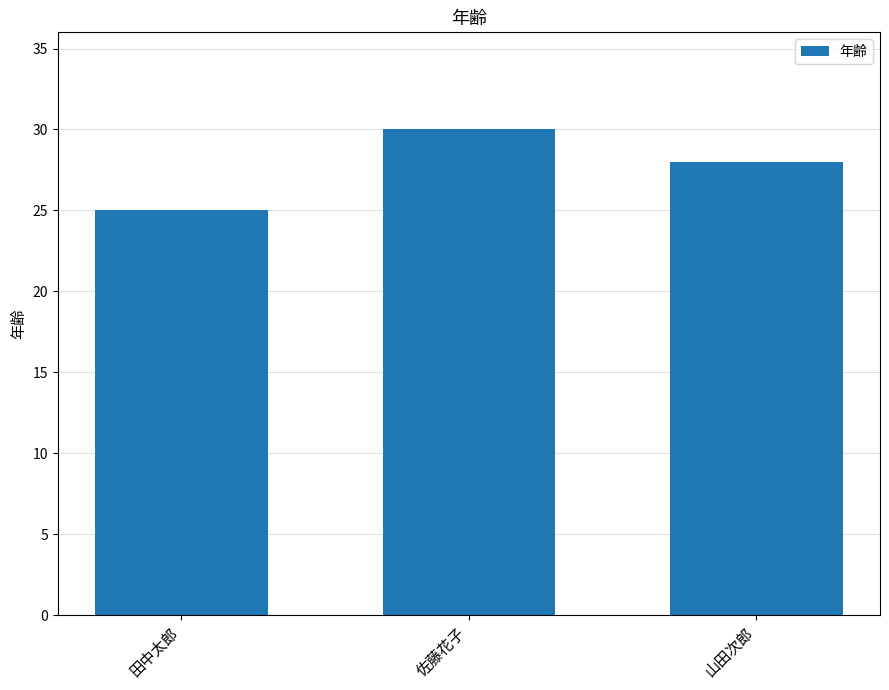

The value at 山田次郎 is 14. True or false?

False